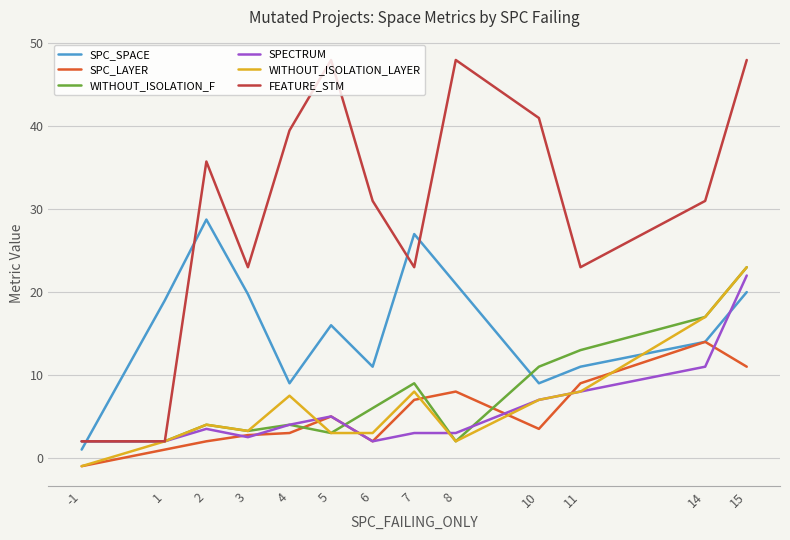

Is the value of SPC_SPACE at 7 greater than the value of SPECTRUM at 1?

Yes